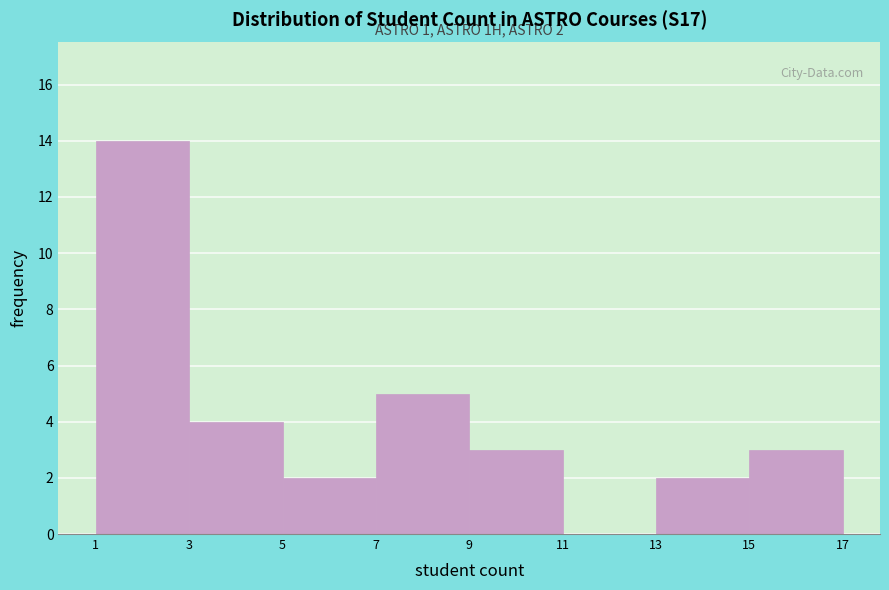

Which range on the x-axis has the tallest bar?

1 to 3